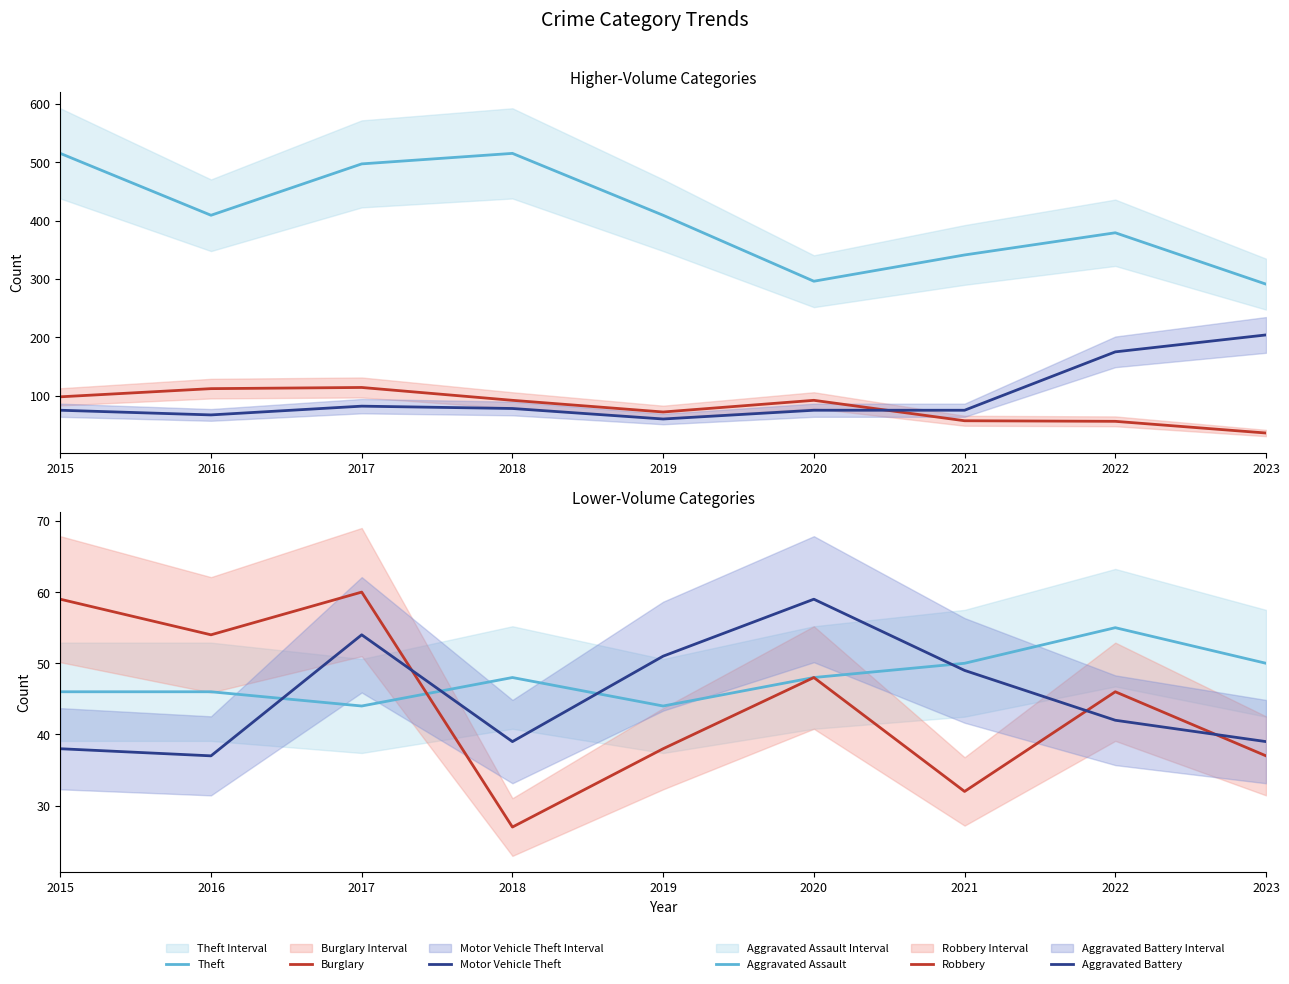

At which category is the sum across all series the highest?

2017